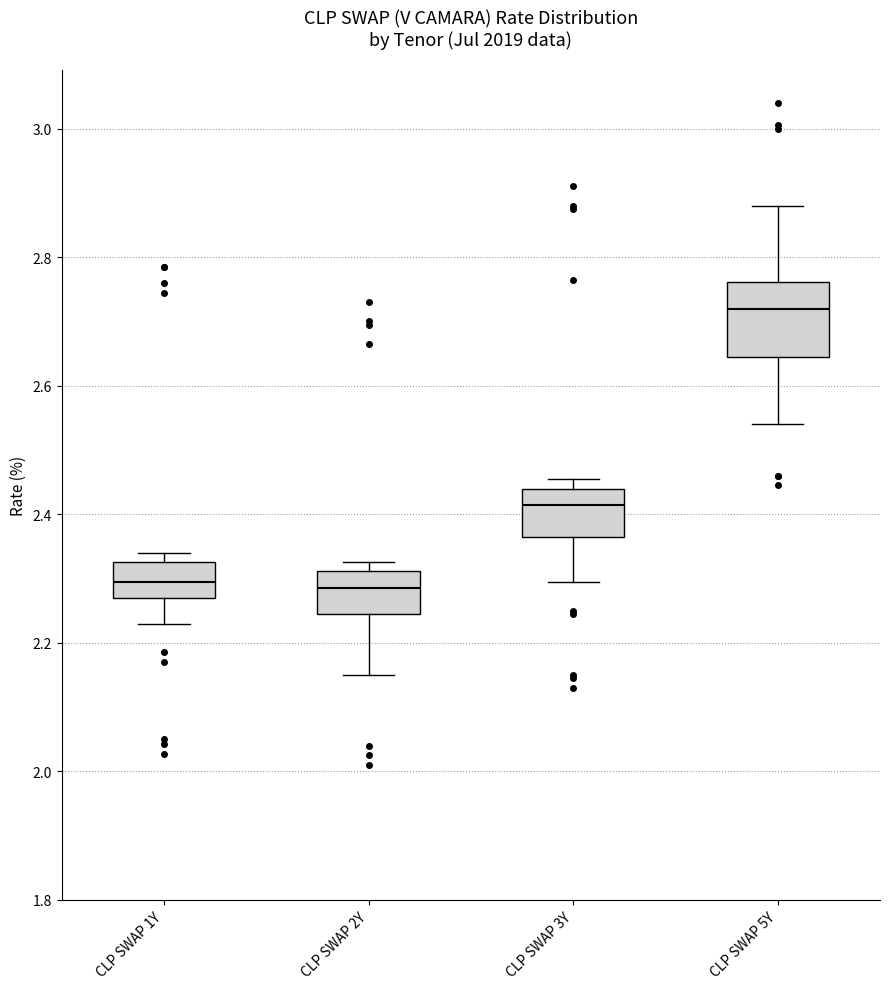

Reading left to right, transcribe this box plot: for each box, give where its median line is, the range the box spans, and where its two whiskers end, as read against the y-axis. The values are not printed on the chart, so give them approximately, as read against the axis.

CLP SWAP 1Y: median 2.30, box 2.28 to 2.32, whiskers 2.24 to 2.34
CLP SWAP 2Y: median 2.28, box 2.24 to 2.32, whiskers 2.16 to 2.32 (just above the box's upper edge)
CLP SWAP 3Y: median 2.42, box 2.36 to 2.44, whiskers 2.30 to 2.46
CLP SWAP 5Y: median 2.72, box 2.64 to 2.76, whiskers 2.54 to 2.88